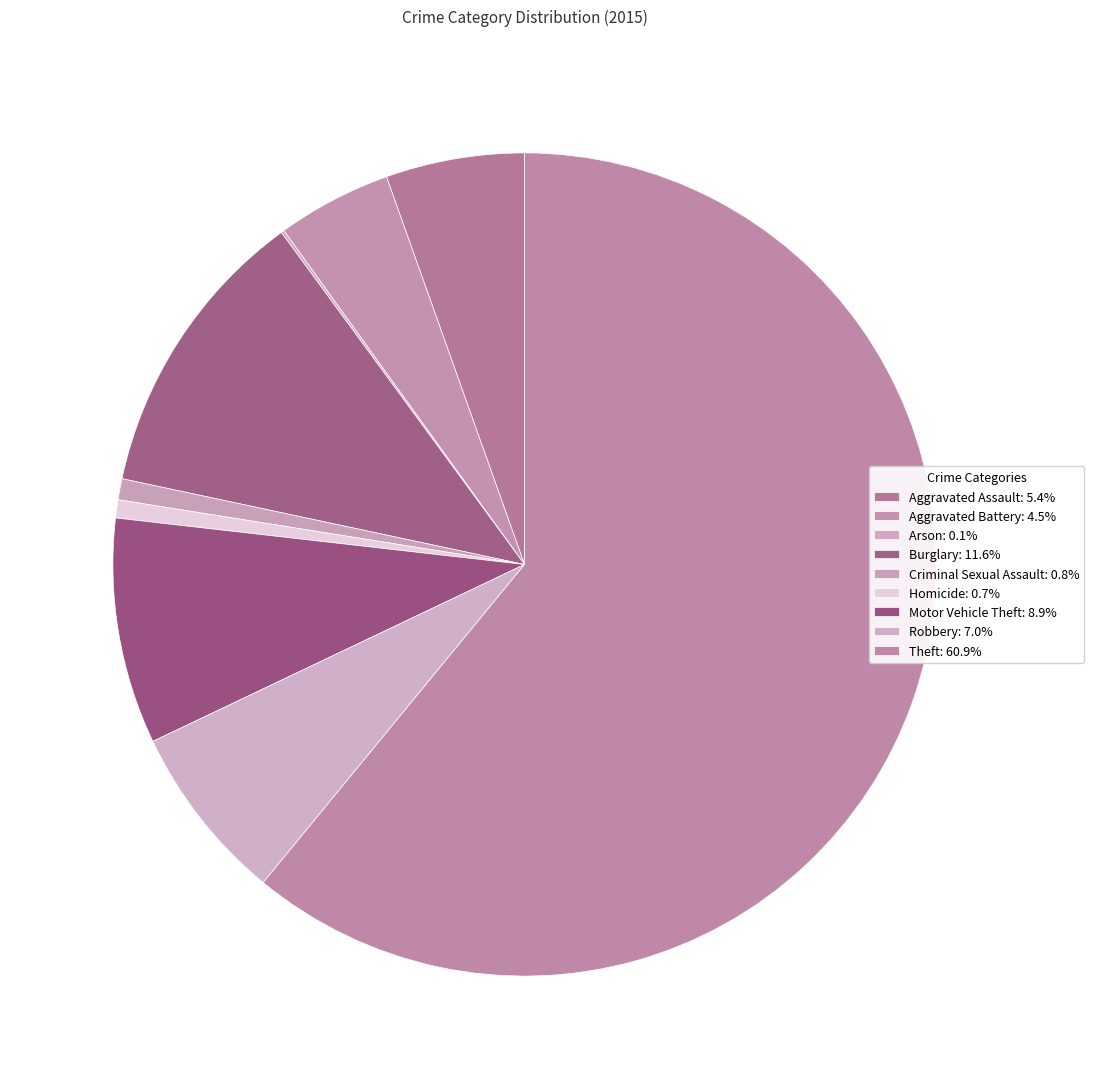

To the nearest percent, what percentage of the pie is Criminal Sexual Assault?

1%